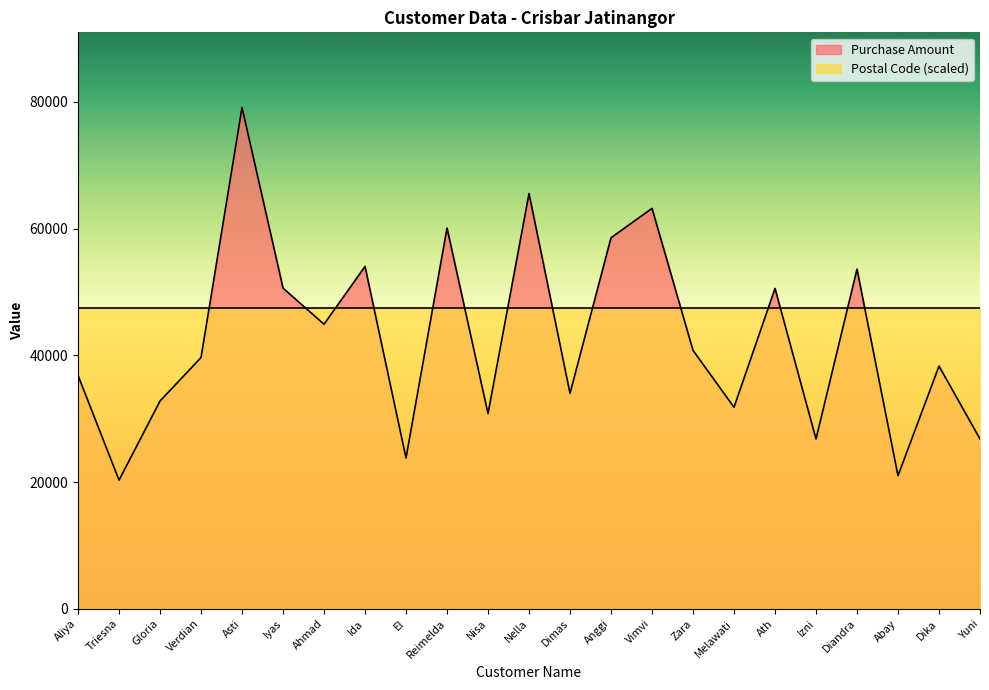

Between Nella and Anggi, which is larger?

Nella